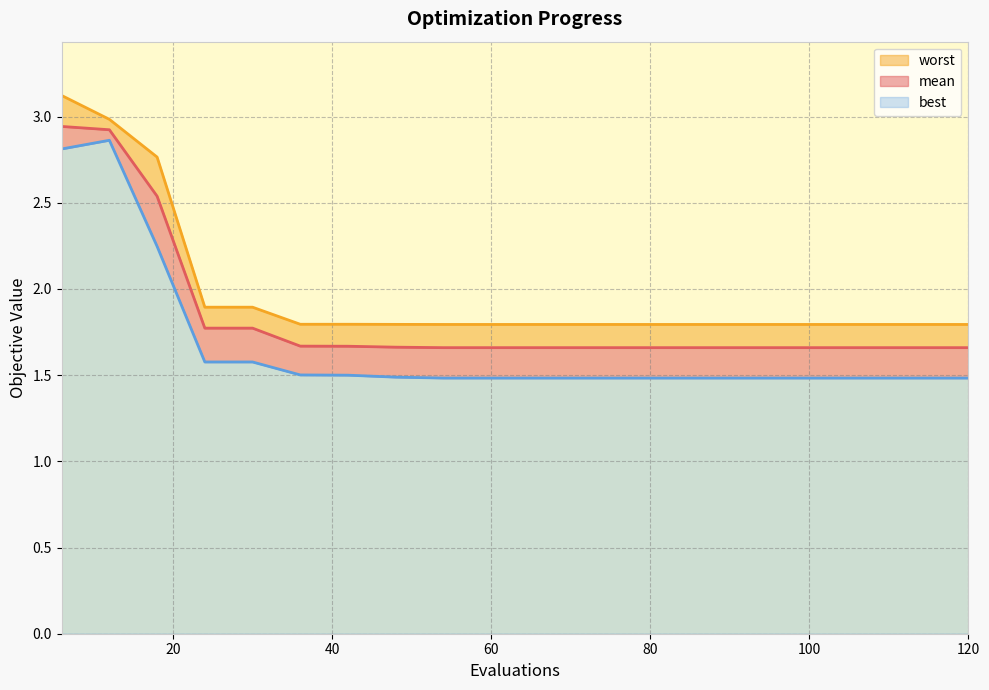

List the series in order of their peak value, highest first.

worst, mean, best